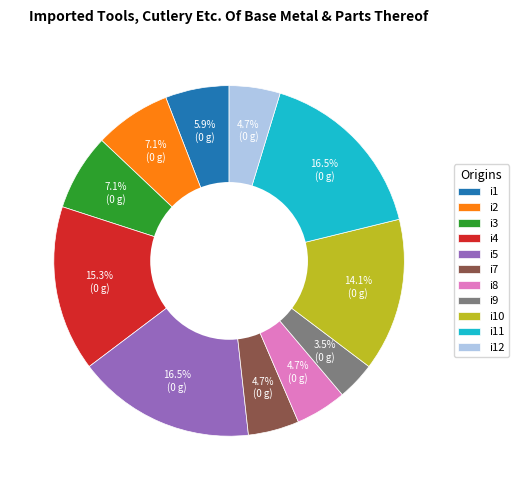

What is the smallest slice in the pie chart?

i9